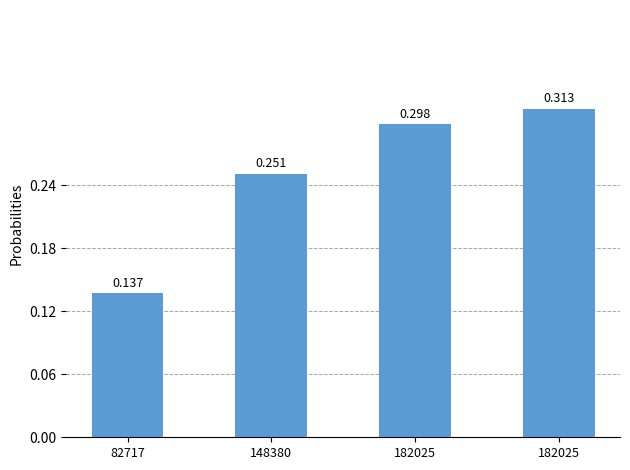

Are the bars horizontal?

No